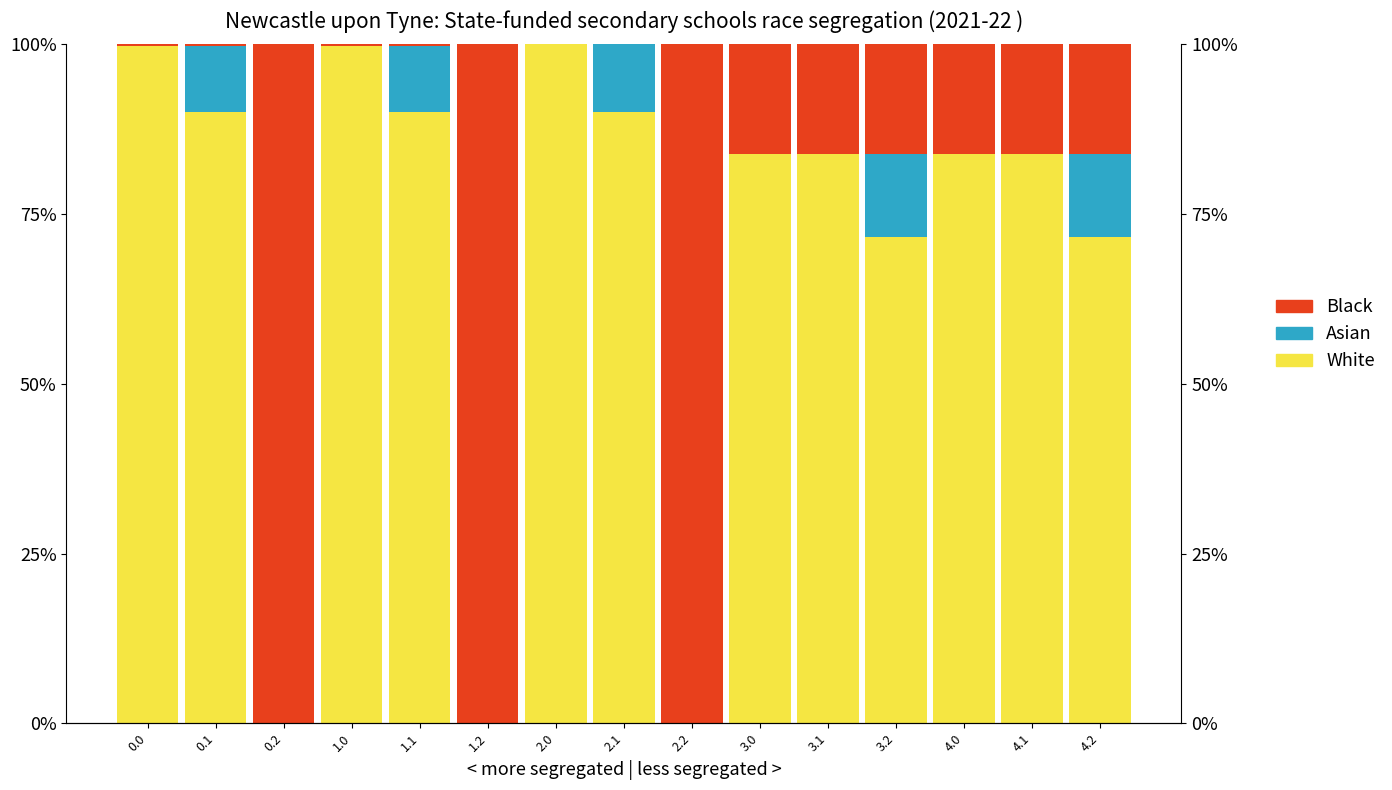

What position from the right is 2.1?

8